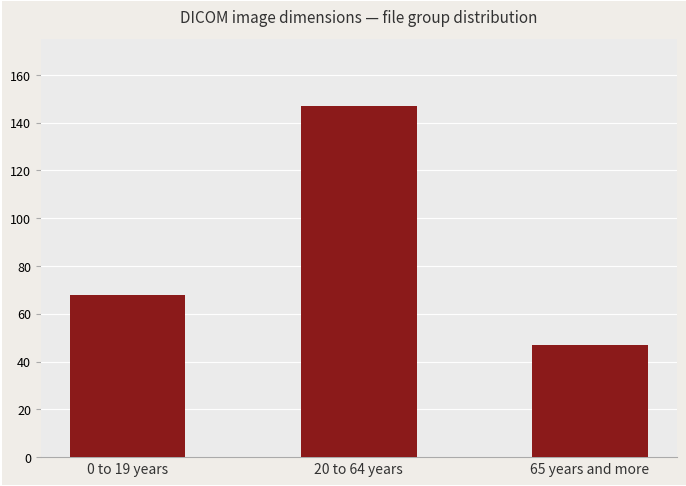

What is the sum of all values?

262